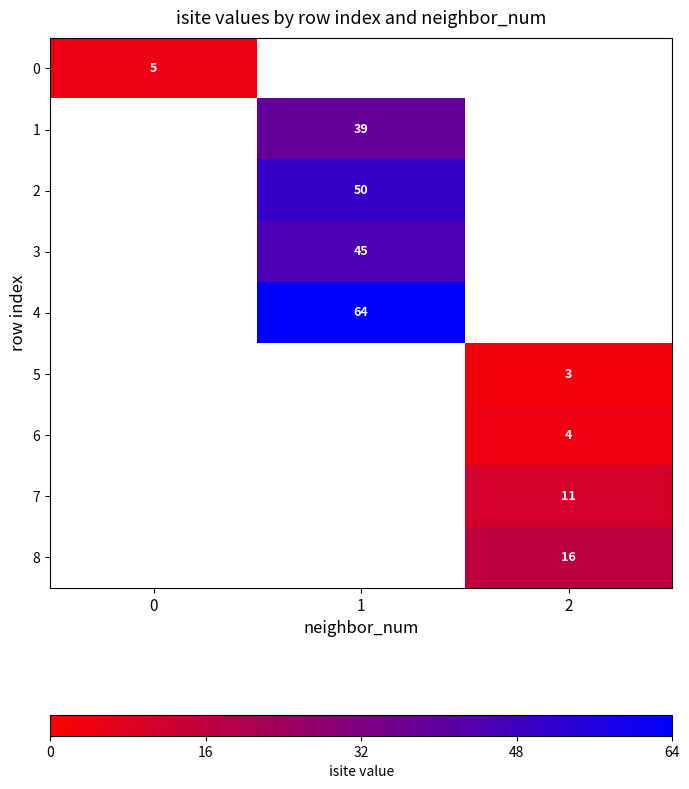

Is it true that 6 equals 4 at 2?

True